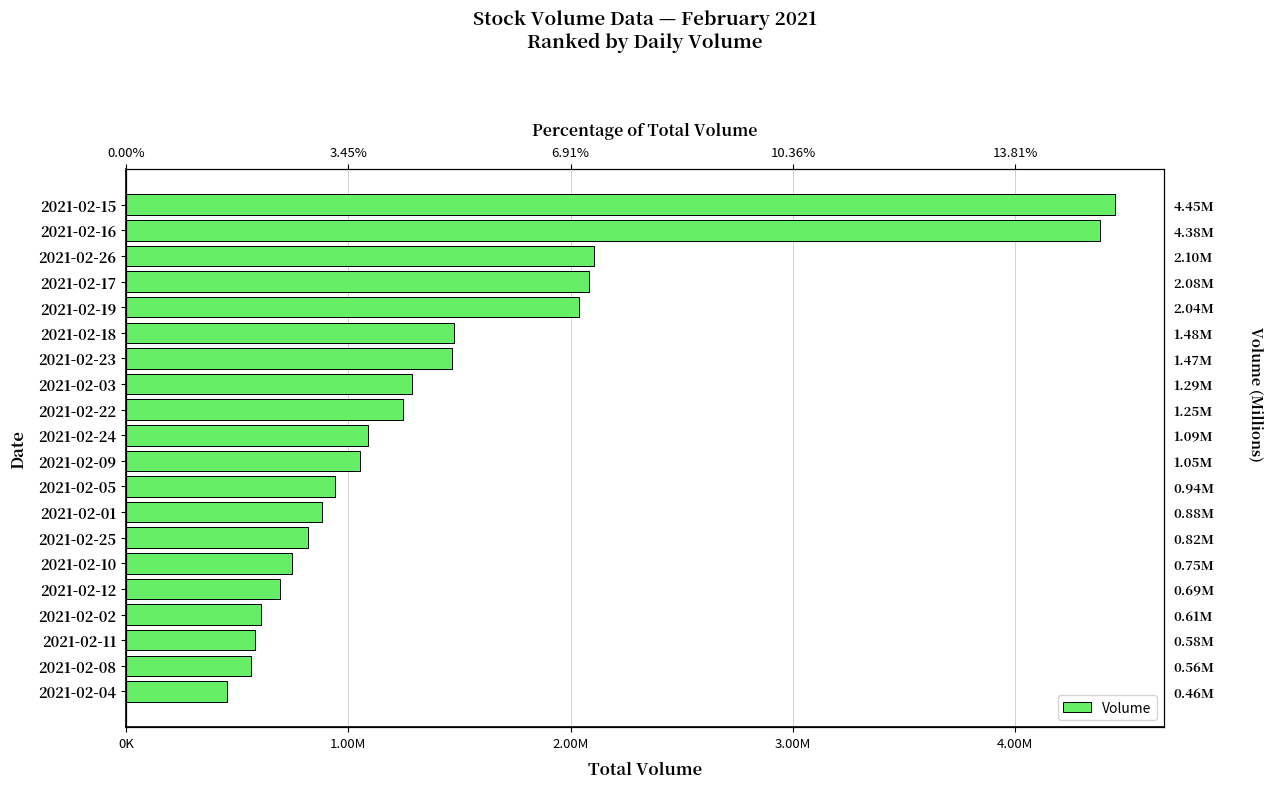

Which has a higher value, 2021-02-18 or 2021-02-09?

2021-02-18